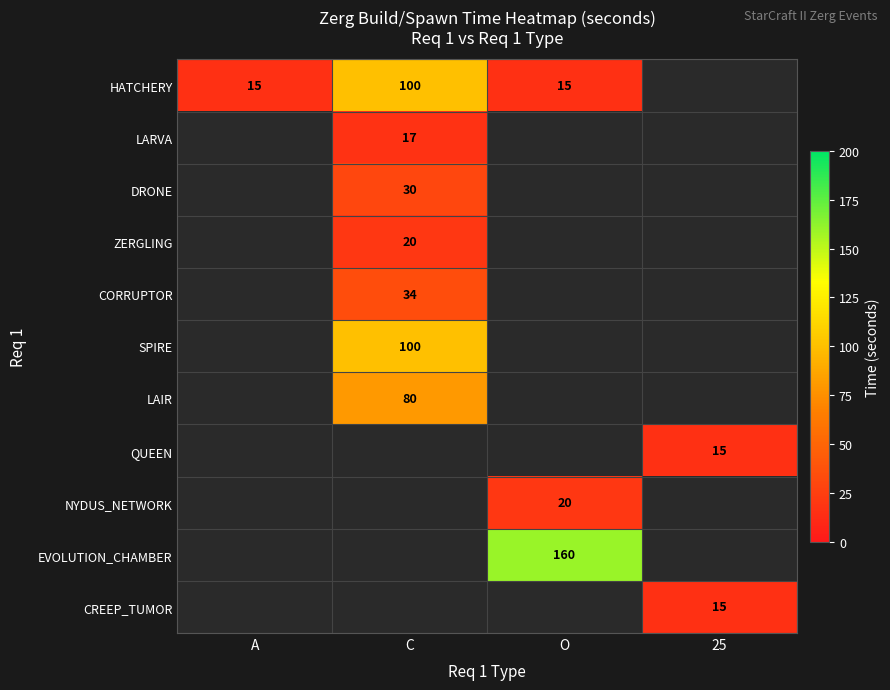

How many values in the HATCHERY series are below 100?

2